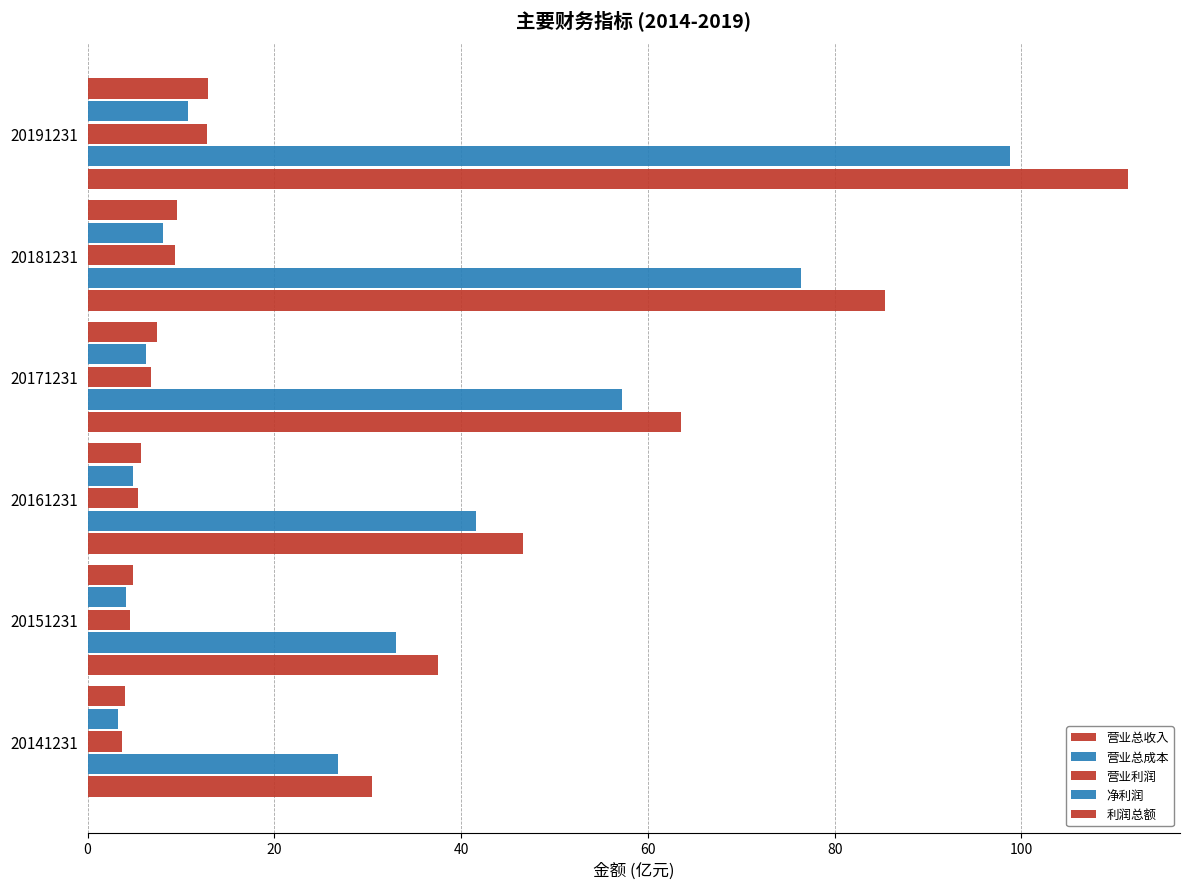

Count the number of categories in the chart.

6